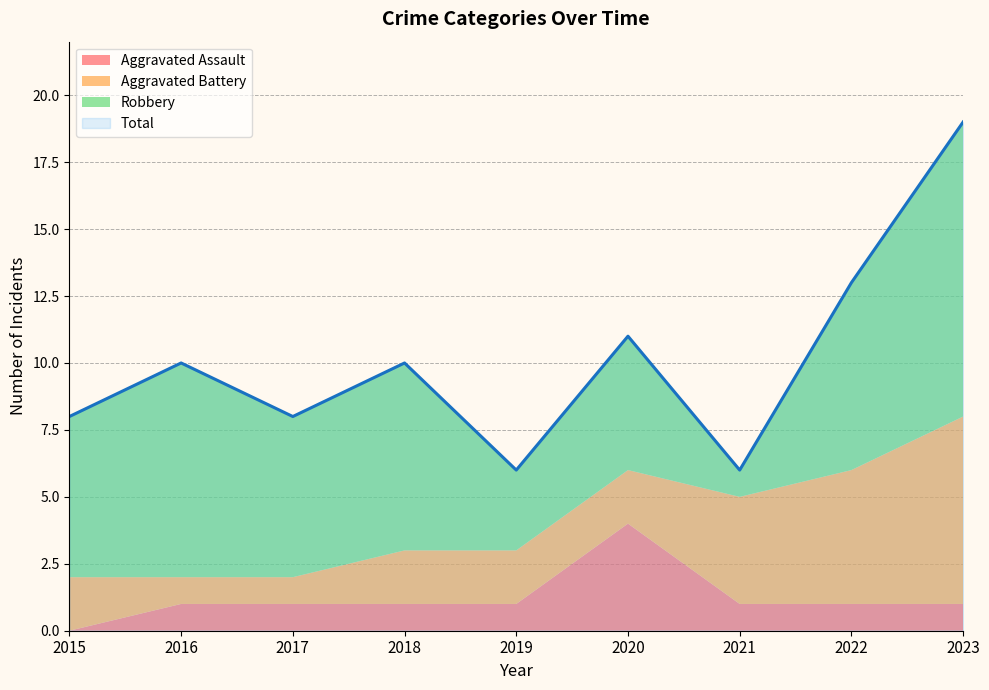

Reading left to right, extract all data points from this chart.

Aggravated Assault: 0	1	1	1	1	4	1	1	1
Aggravated Battery: 2	1	1	2	2	2	4	5	7
Robbery: 6	8	6	7	3	5	1	7	11
Total: 8	10	8	10	6	11	6	13	19